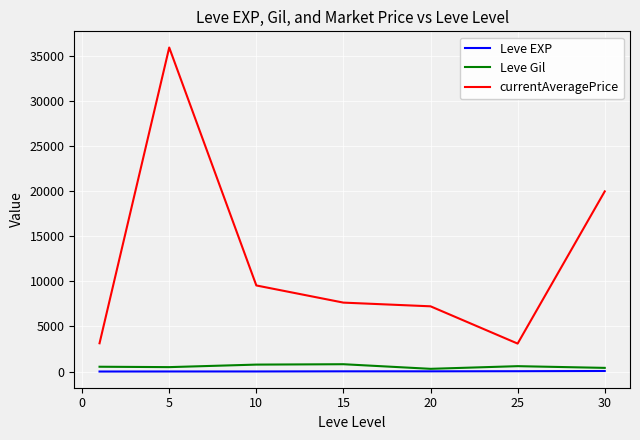

Which series has the largest range (max minus min)?

currentAveragePrice